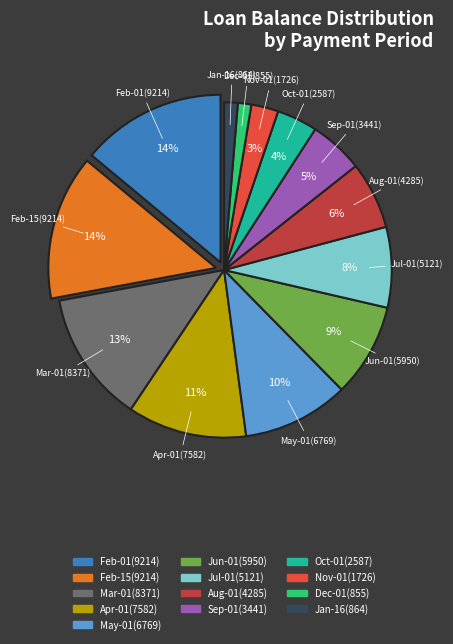

Is there a majority slice in this chart?

No